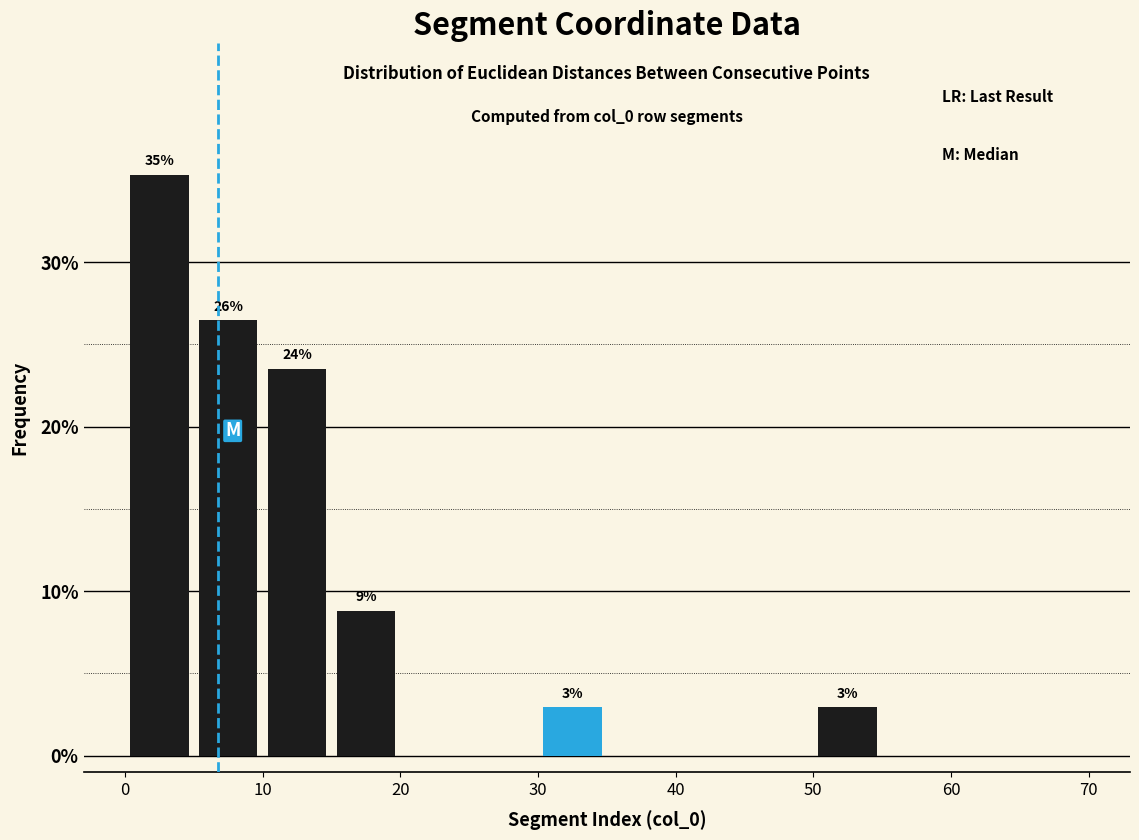

Over which range of the x-axis is the bar tallest?

0 to 5